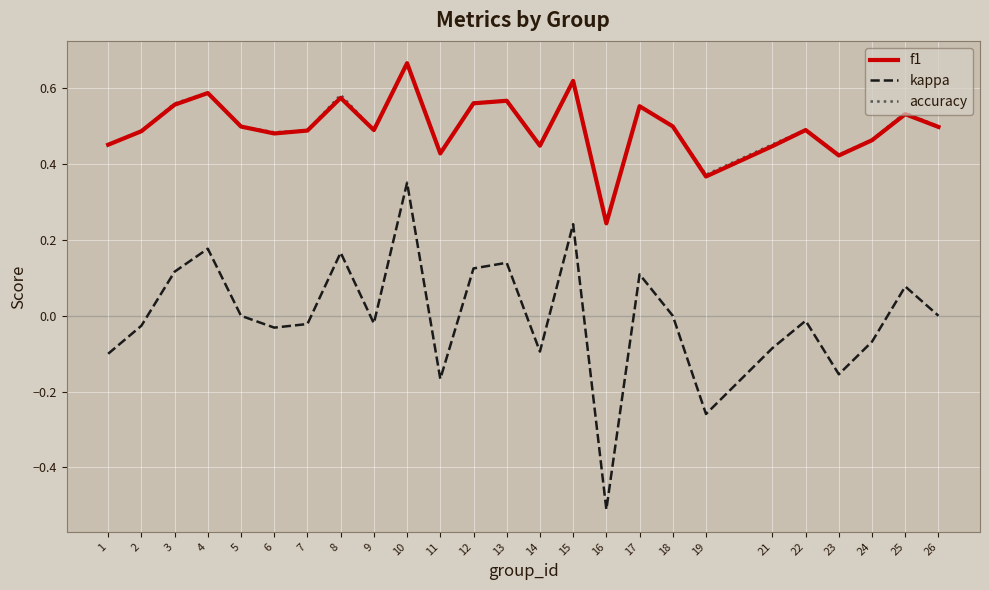

Which series changed the most between 9 and 24?

kappa